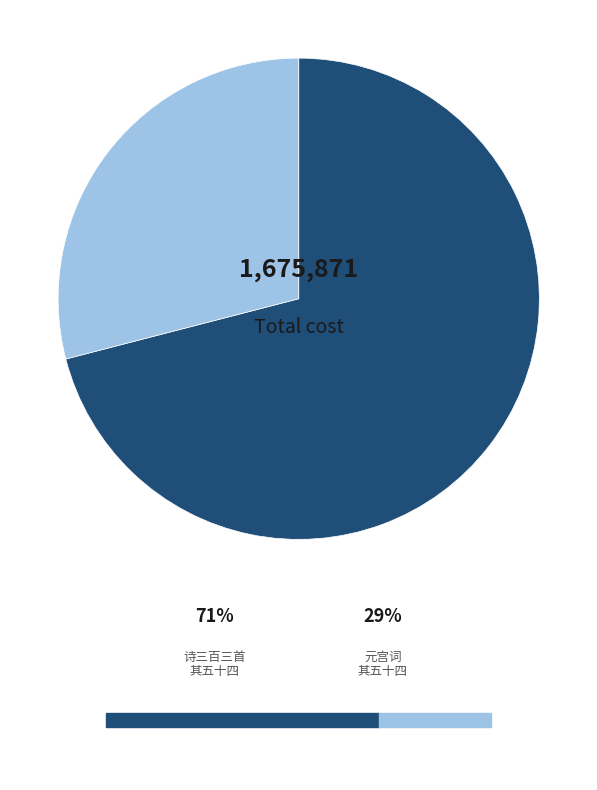

Is there any slice that represents more than half of the pie?

Yes